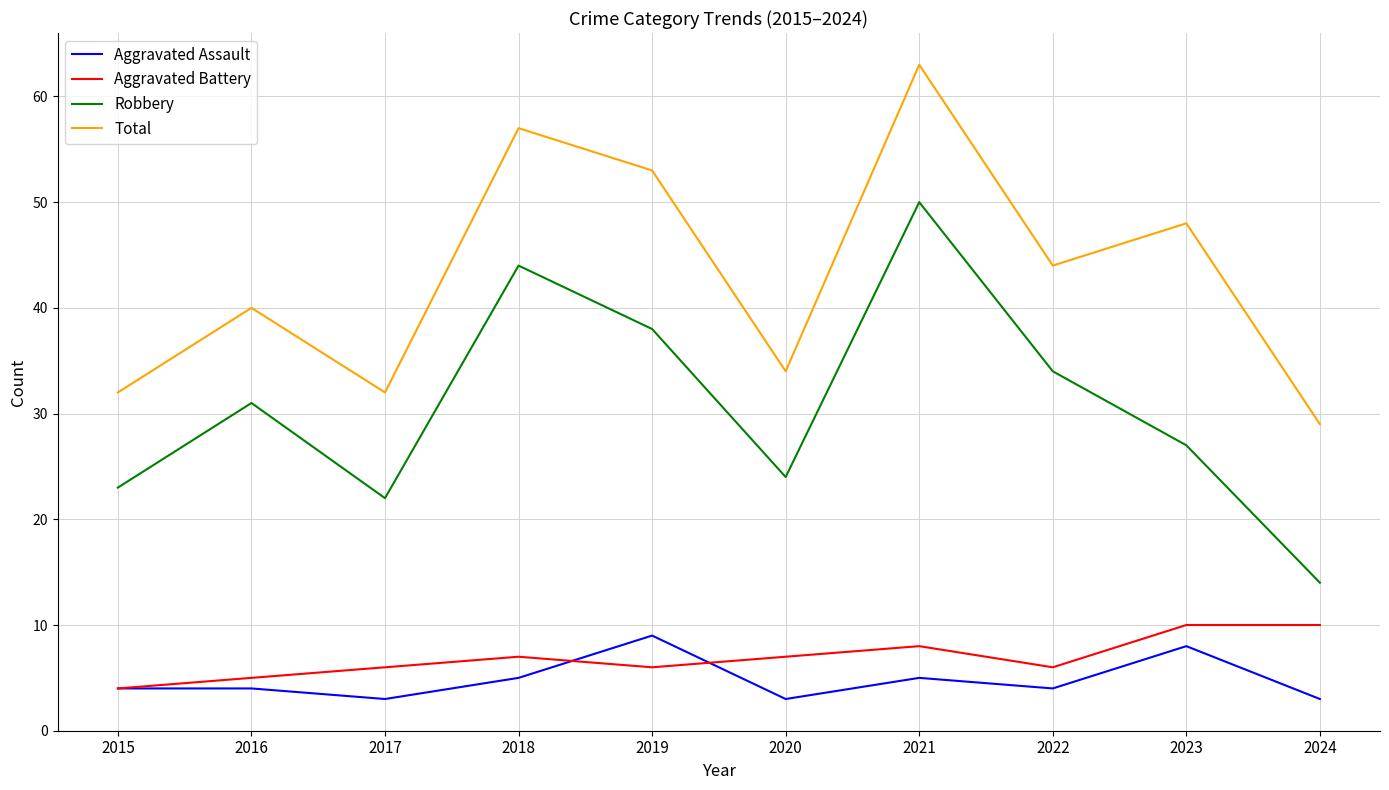

At which label does Robbery reach its minimum?

2024